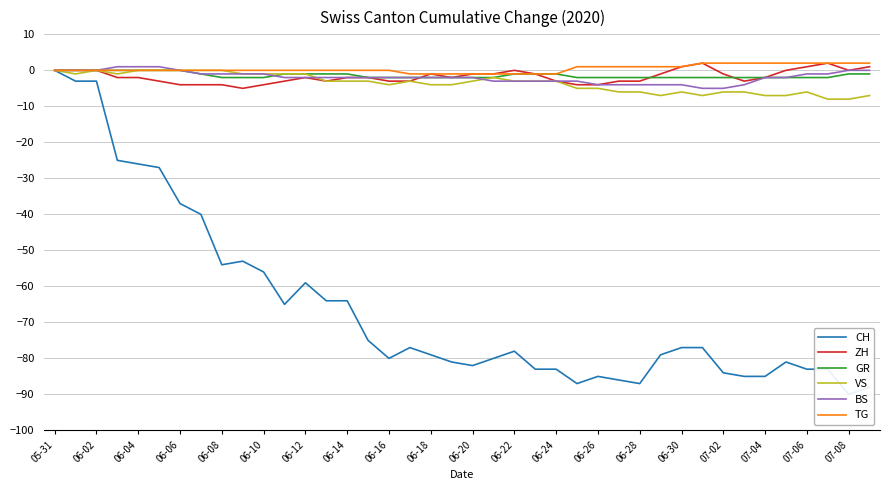

What is the sum of all BS values?

-76